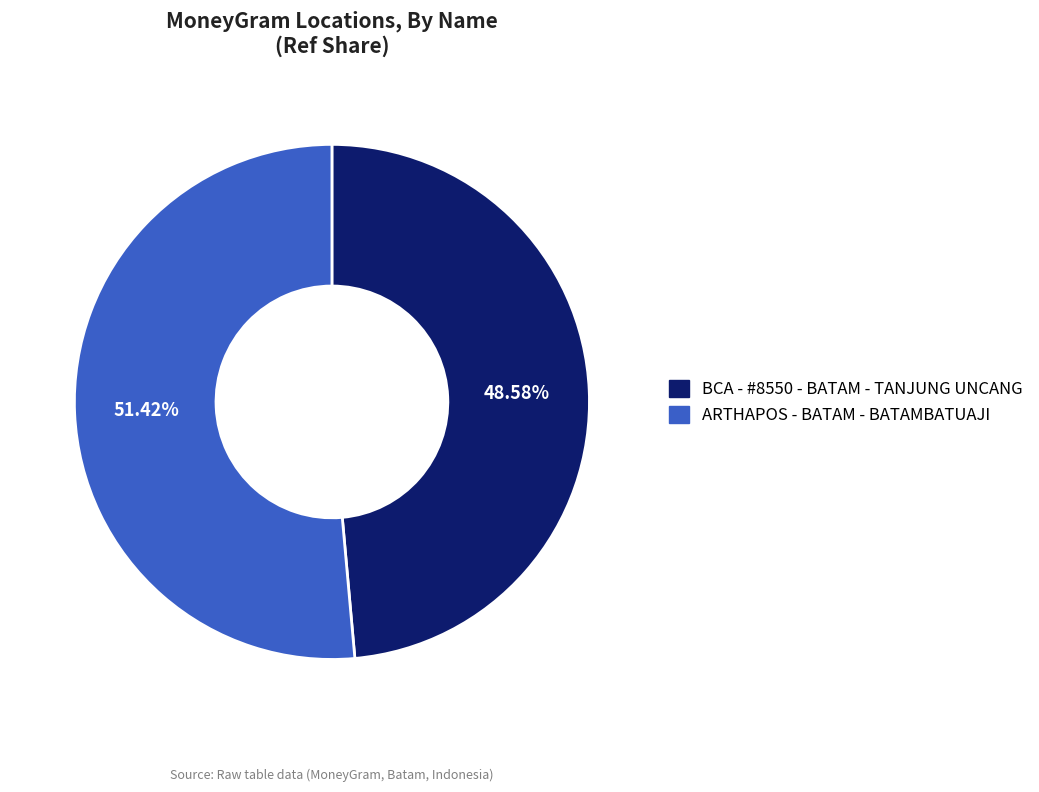

True or false: ARTHAPOS - BATAM - BATAMBATUAJI accounts for 37% of the total.

False